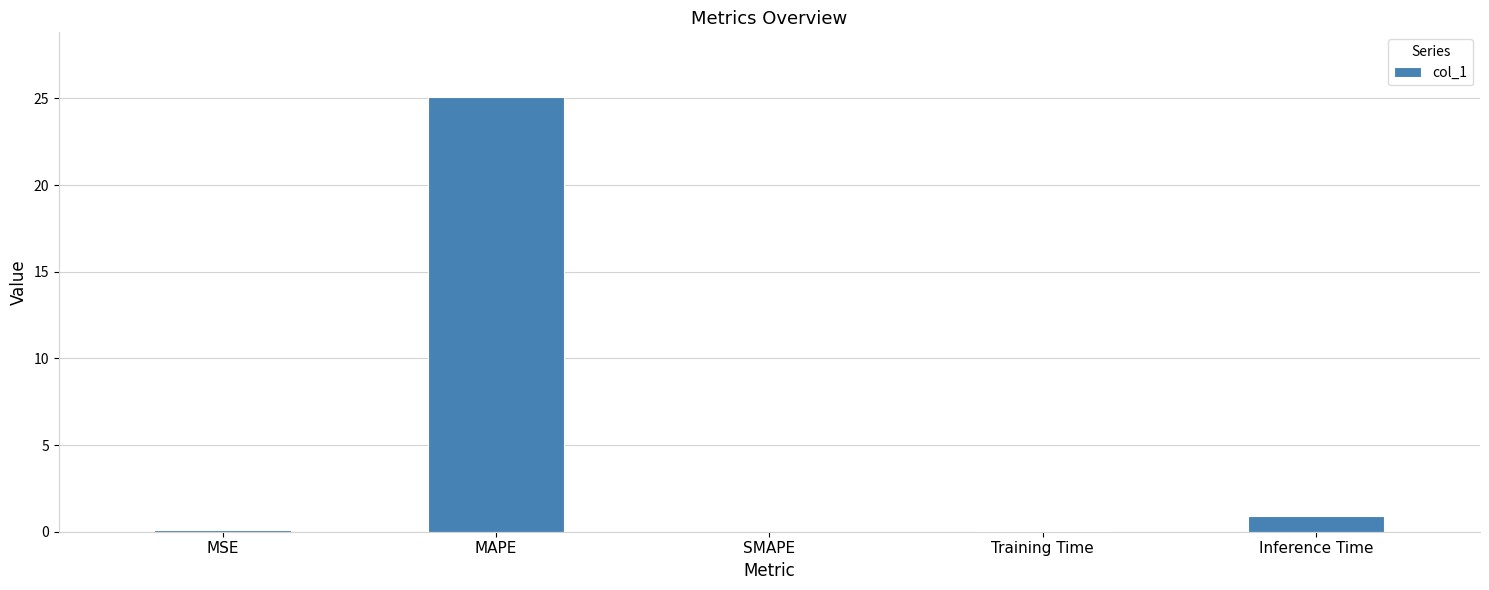

Count the number of categories in the chart.

5